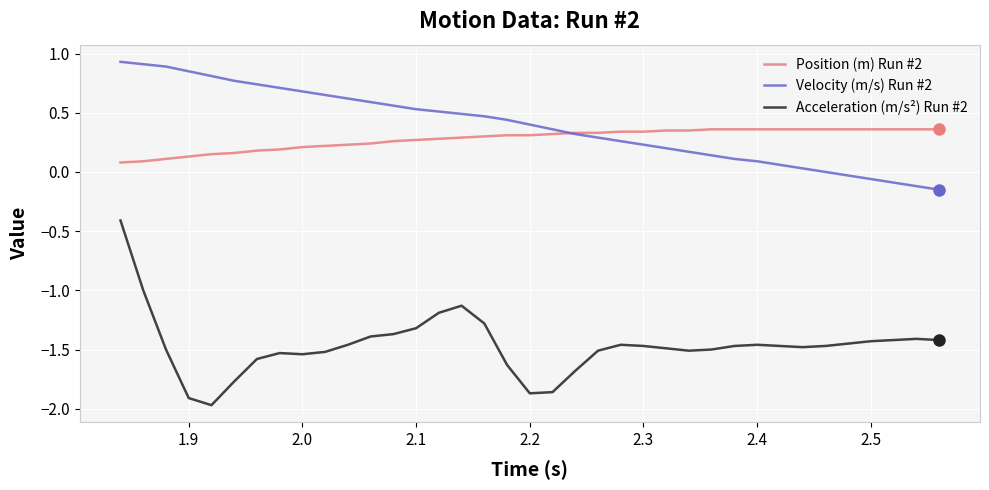

How many times do Velocity (m/s) Run #2 and Position (m) Run #2 cross each other?

1